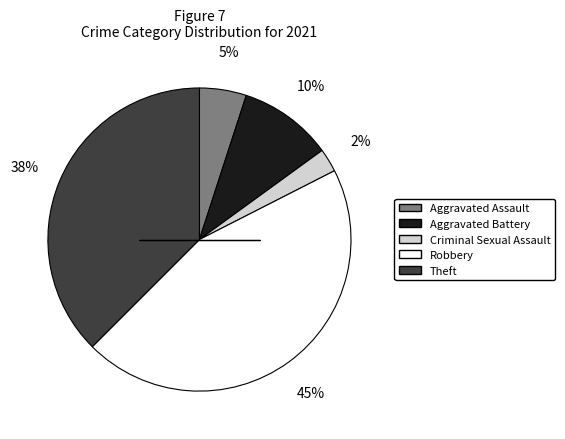

Which category has the smallest portion of the pie?

Criminal Sexual Assault